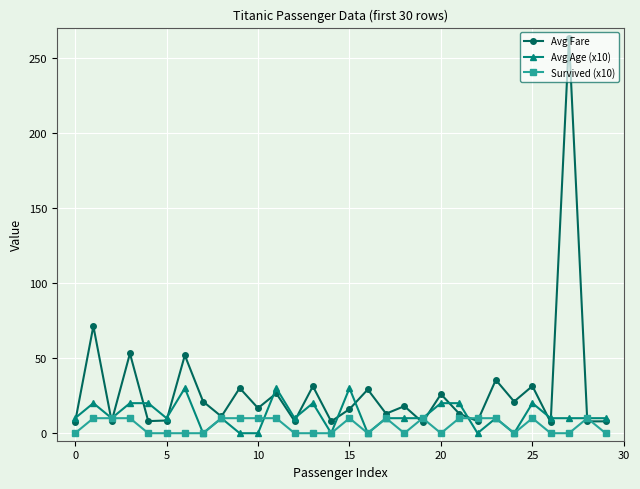

What is the maximum value for Avg Age (x10)?

30.0